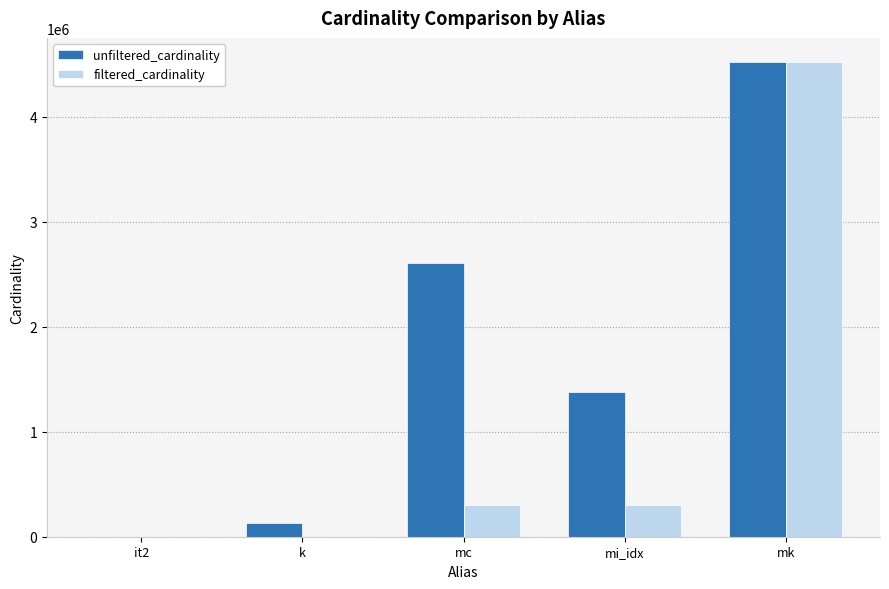

Where is filtered_cardinality nearest to the value 2261965?

mc